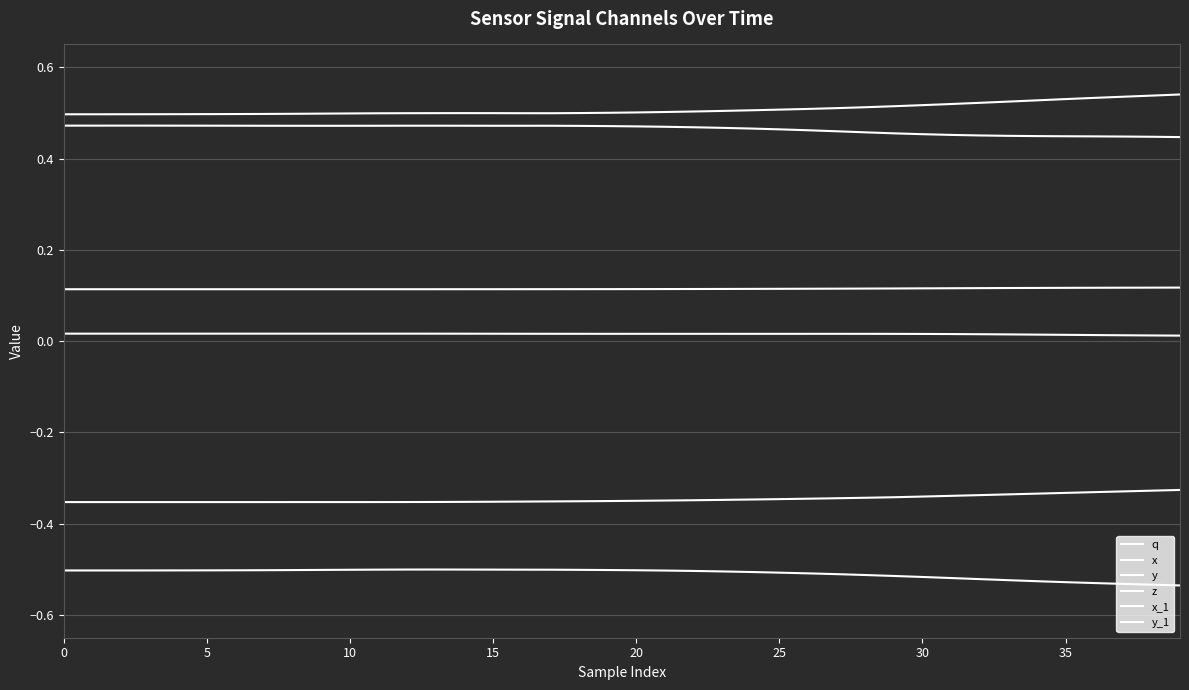

How many lines are shown in the chart?

6